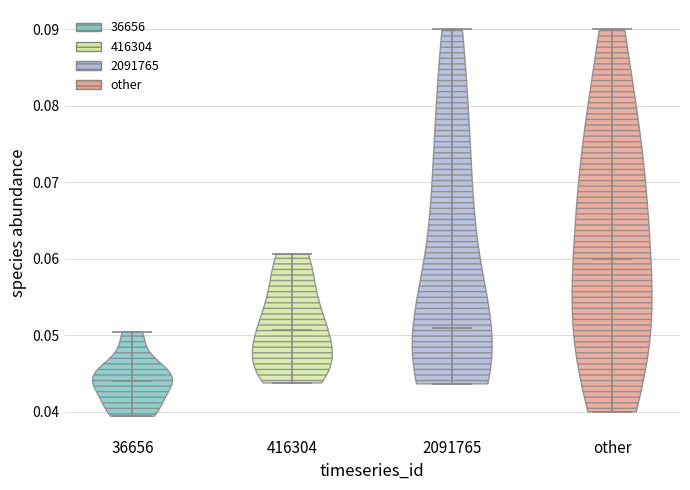

Reading left to right, read every violin against the y-axis: where its median line is, and the lowest and highest points it reaches. The values are not printed on the chart, so give them approximately, as read against the axis.

36656: median line 0.044, lowest point 0.039, highest point 0.050
416304: median line 0.051, lowest point 0.044, highest point 0.061
2091765: median line 0.051, lowest point 0.044, highest point 0.090
other: median line 0.060, lowest point 0.040, highest point 0.090